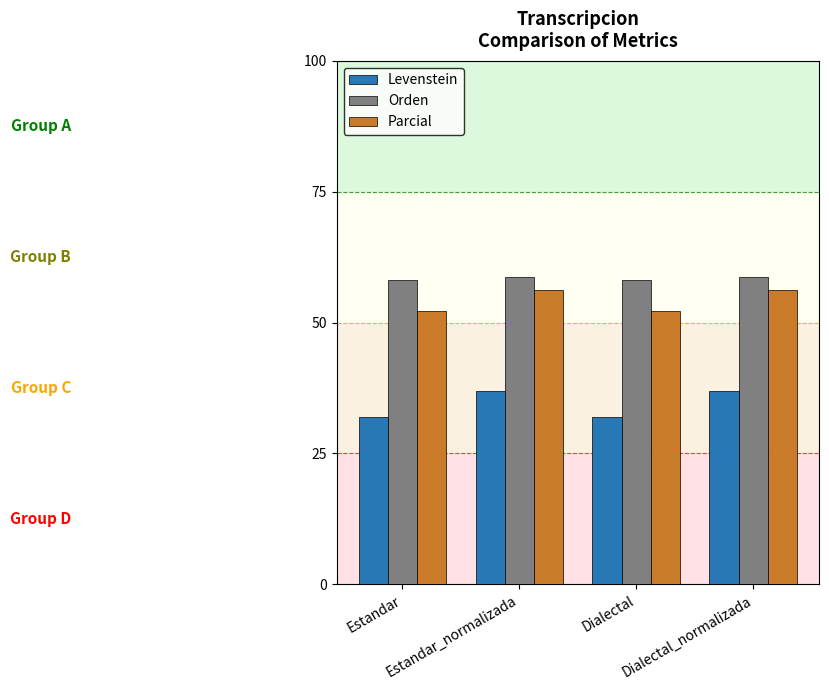

What are all the series names shown in the legend?

Levenstein, Orden, Parcial